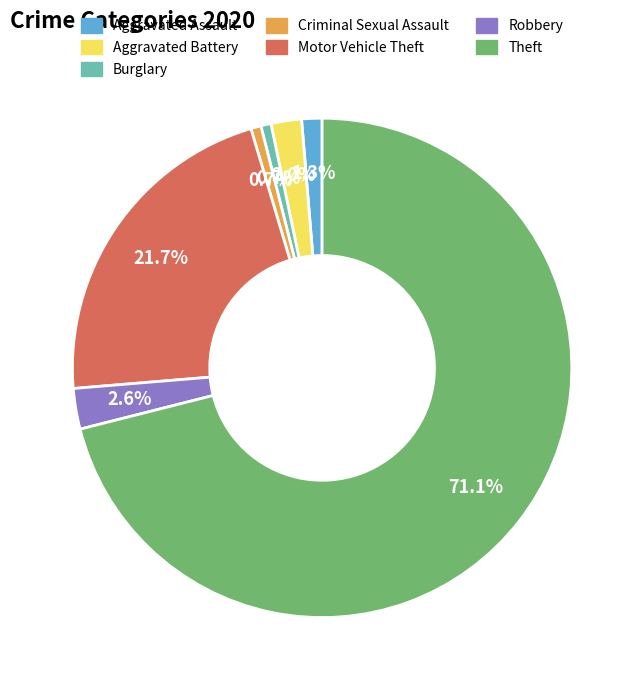

Is there a majority slice in this chart?

Yes